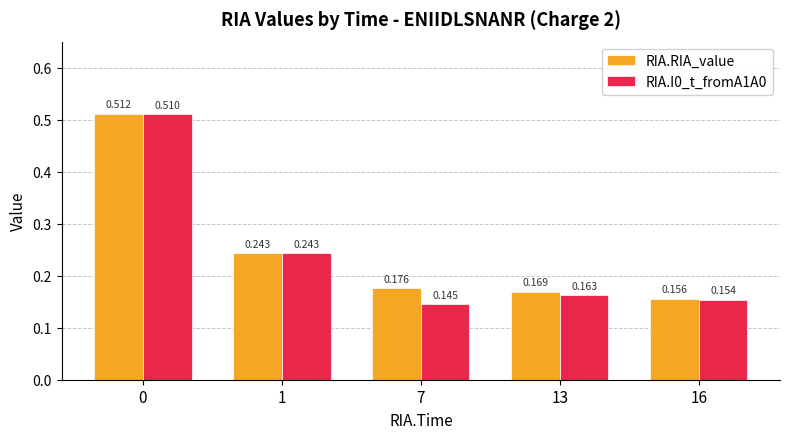

At which label is RIA.RIA_value closest to 0?

16